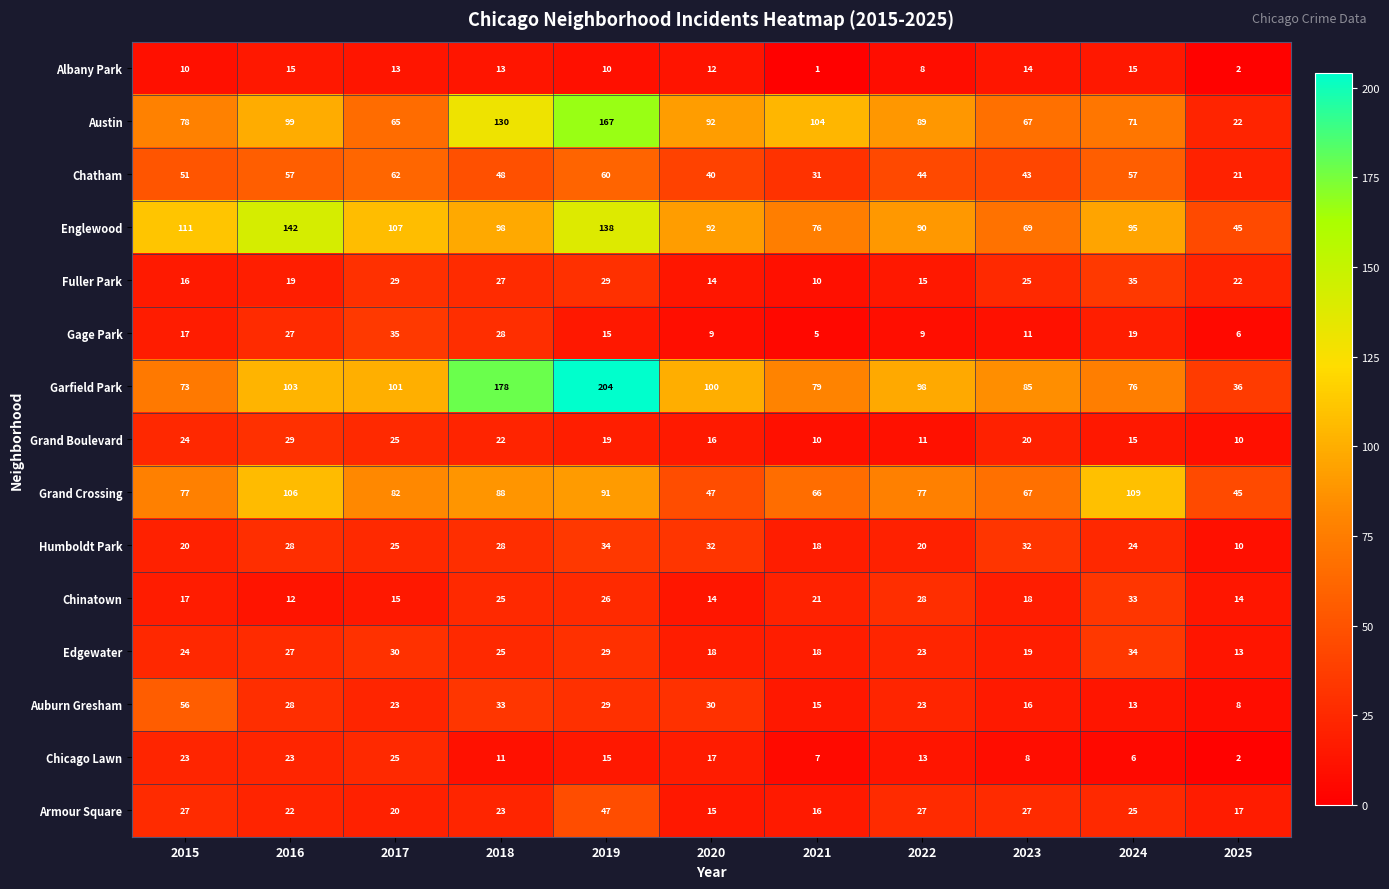

Which series has the largest range (max minus min)?

Garfield Park